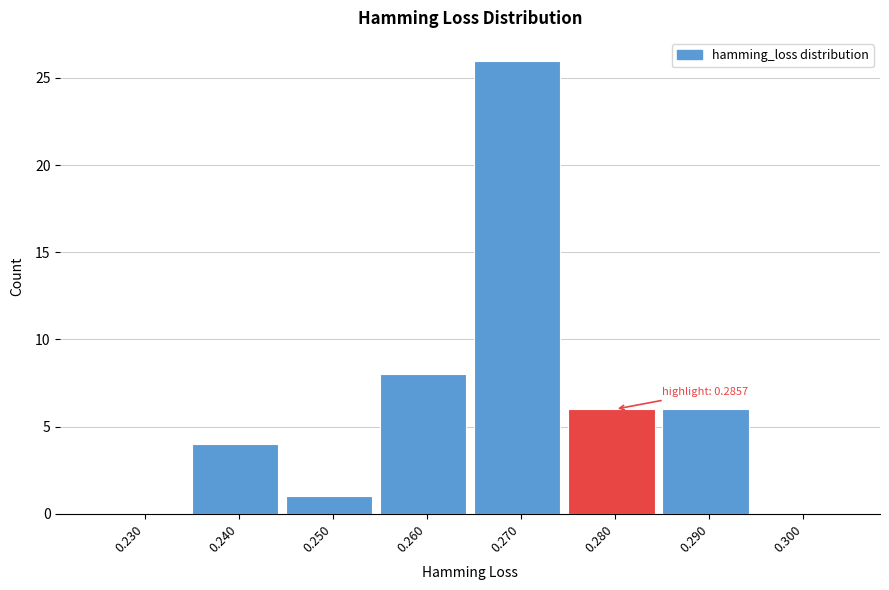

Reading right to left, transcribe all the data shown in this chart.

0.300=0	0.290=6	0.280=6	0.270=26	0.260=8	0.250=1	0.240=4	0.230=0